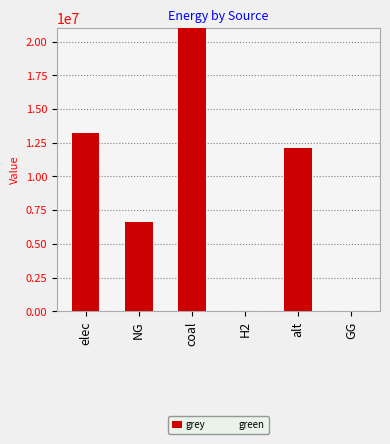

Which has a higher value, NG or GG?

NG